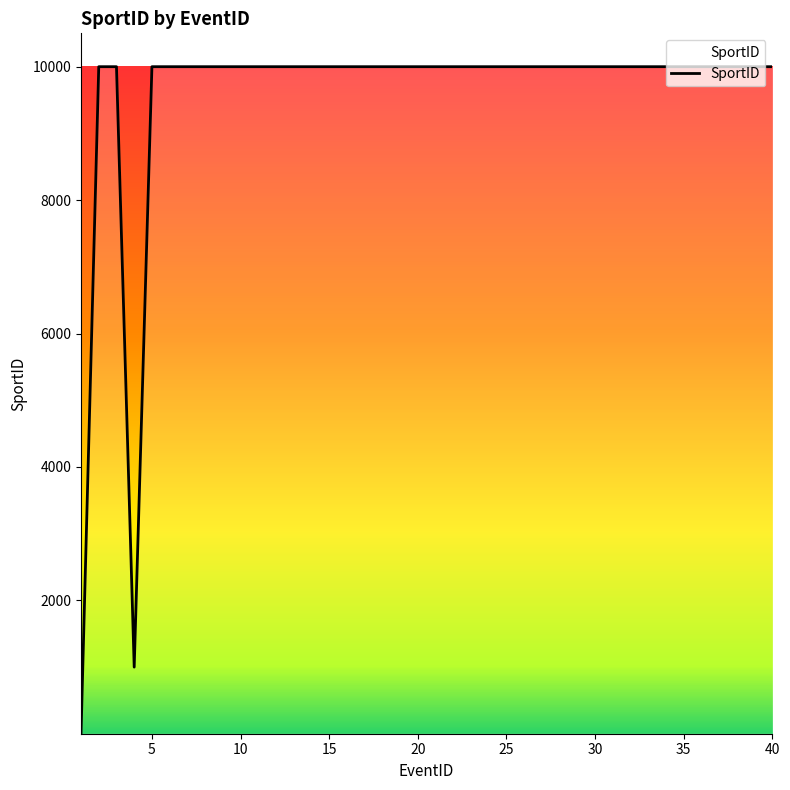

What is the difference between the maximum and minimum values?

9995